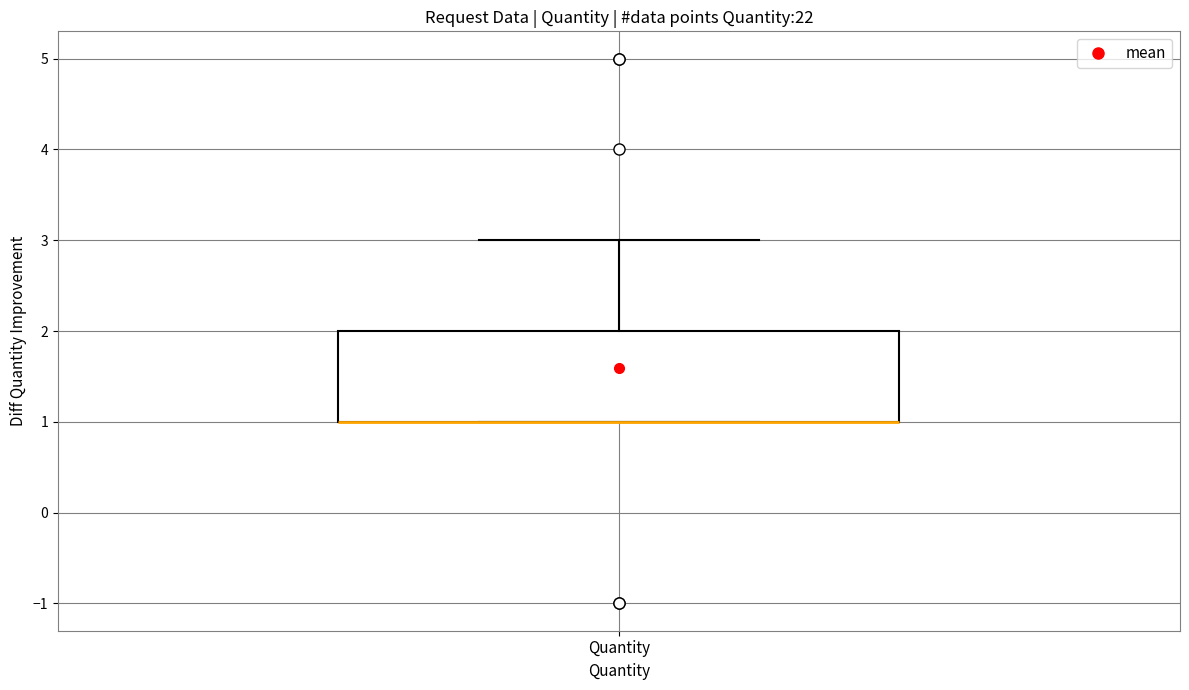

Read this box plot against the y-axis: the position of the median line, the range covered by the box, and the ends of both whiskers. The values are not printed on the chart, so give them approximately, as read against the axis.

median 1 (drawn on the box's lower edge), box 1 to 2, whiskers 1 to 3